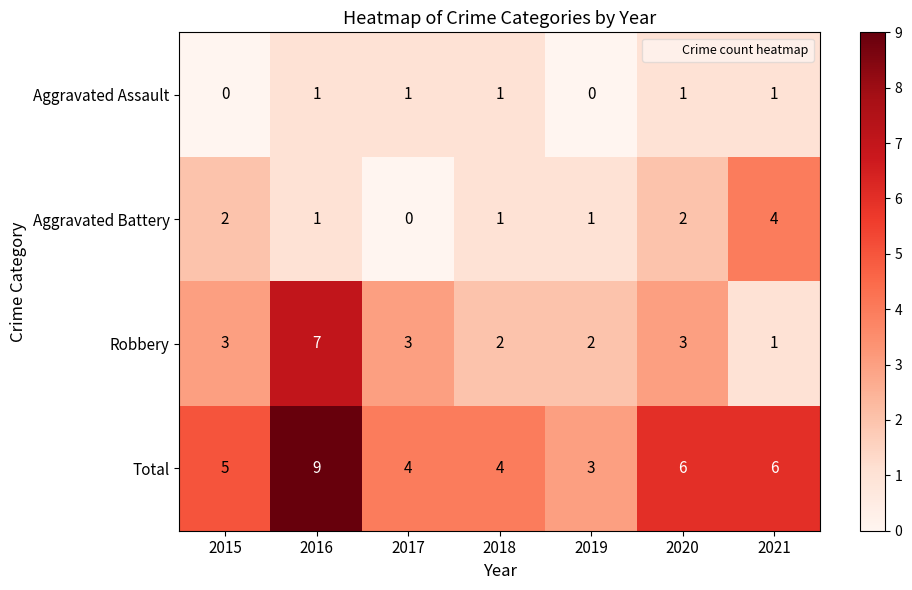

Reading right to left, extract all data points from this chart.

Aggravated Assault: 1	1	0	1	1	1	0
Aggravated Battery: 4	2	1	1	0	1	2
Robbery: 1	3	2	2	3	7	3
Total: 6	6	3	4	4	9	5